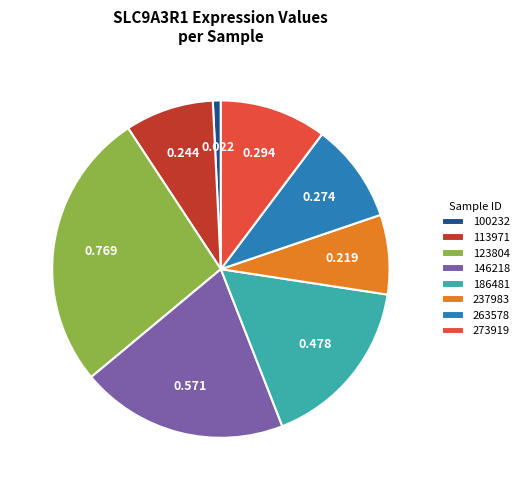

Which category has the biggest portion of the pie?

123804